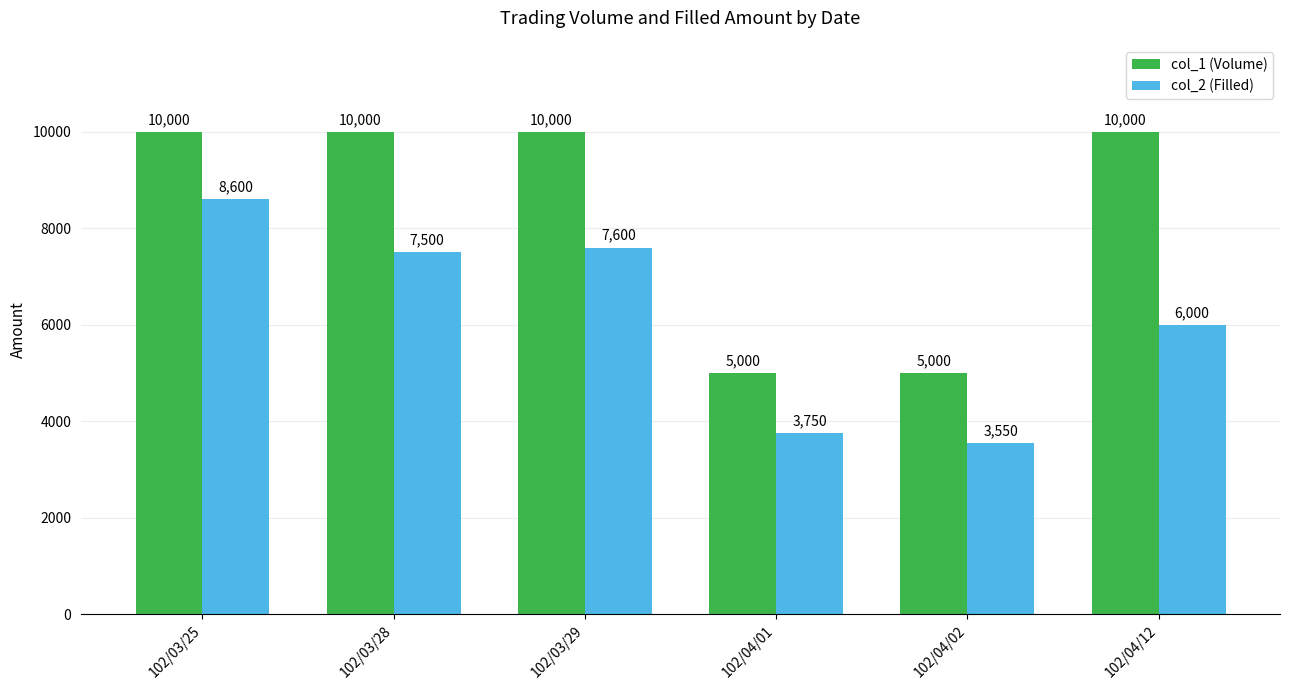

Is it true that col_2 (Filled) equals 12839 at 102/03/28?

False